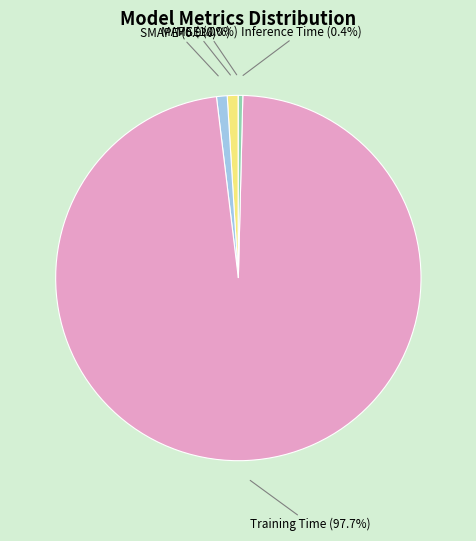

To the nearest percent, what is the difference between the largest and smallest slice percentages?

98%